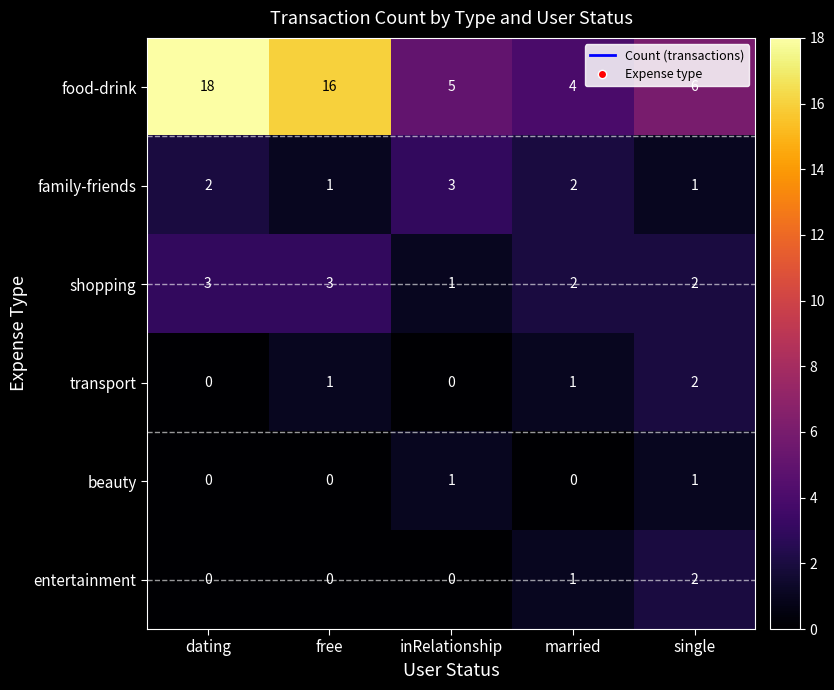

Count the entertainment values in the range 0 to 1.

4